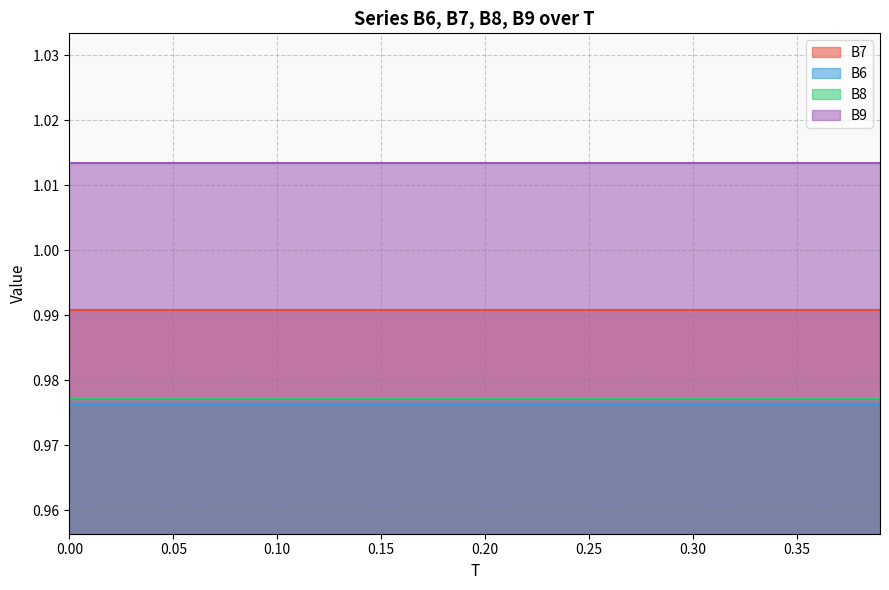

What position from the left is 0.04?

5